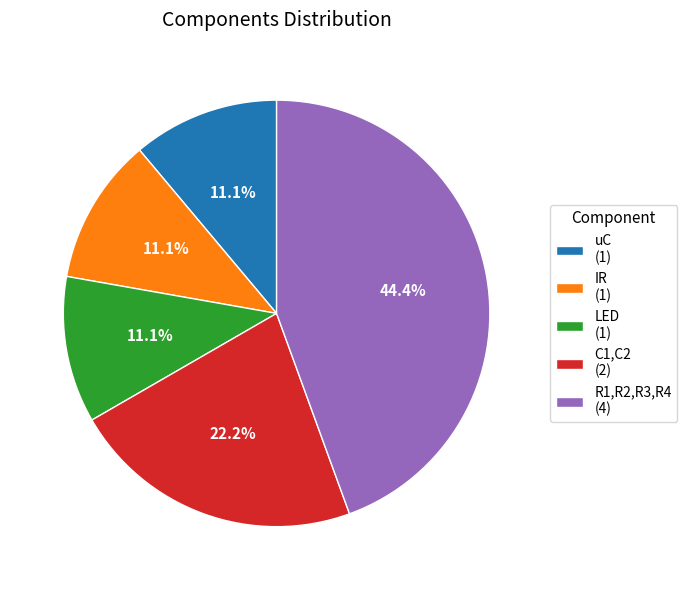

Approximately how many times larger is the value at C1,C2 compared to IR?

2.0